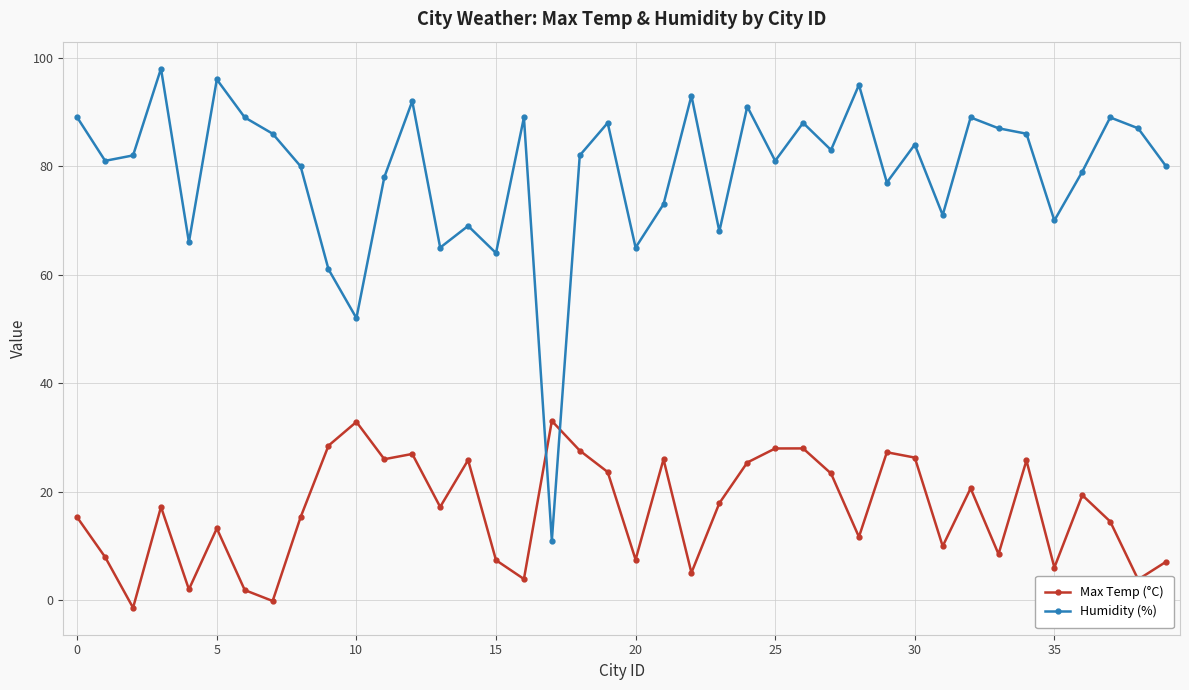

What is the maximum value for Max Temp (°C)?

33.0